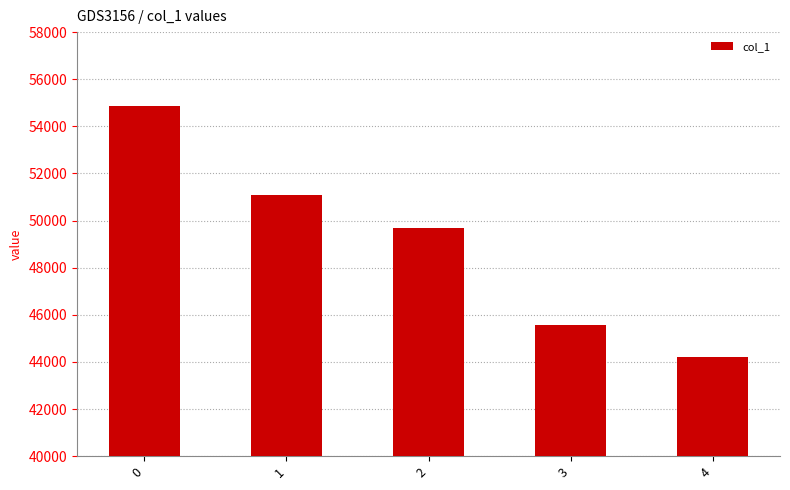

Approximately how many times larger is the value at 3 compared to 2?

0.9